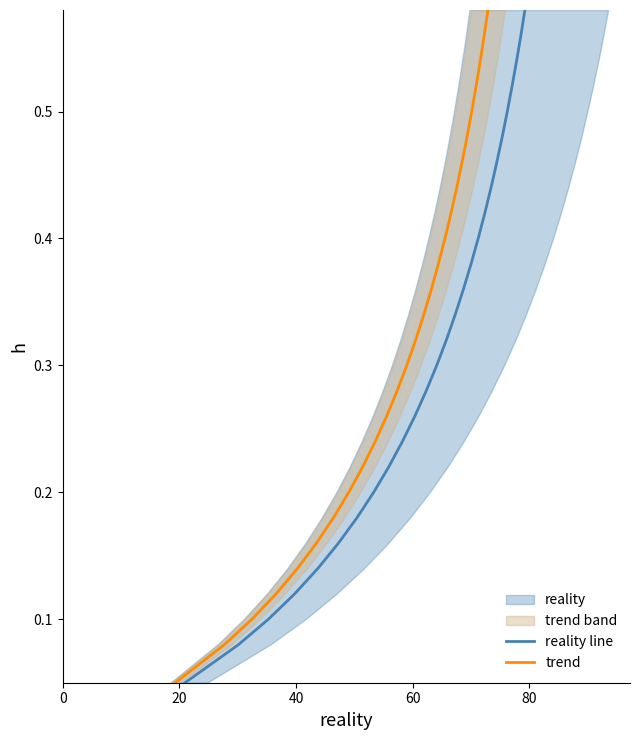

True or false: trend and reality line cross at least once.

False